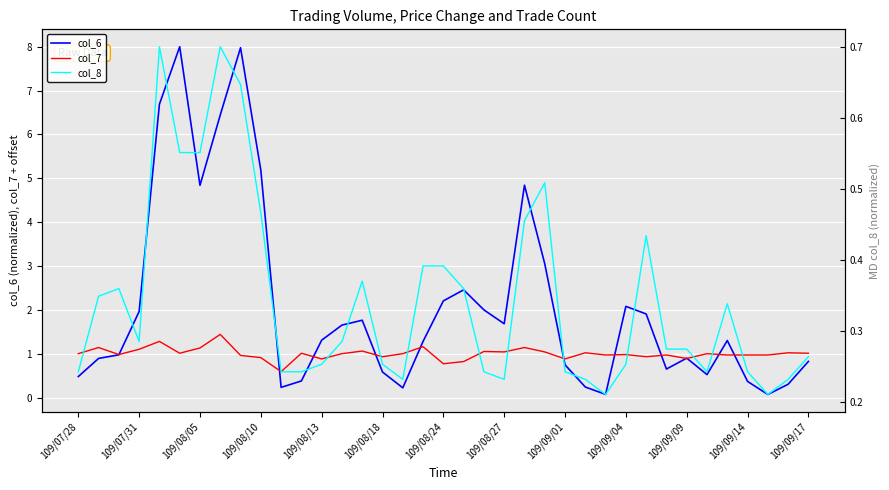

What is the value of the col_6 point at the 35th from the left?

0.1